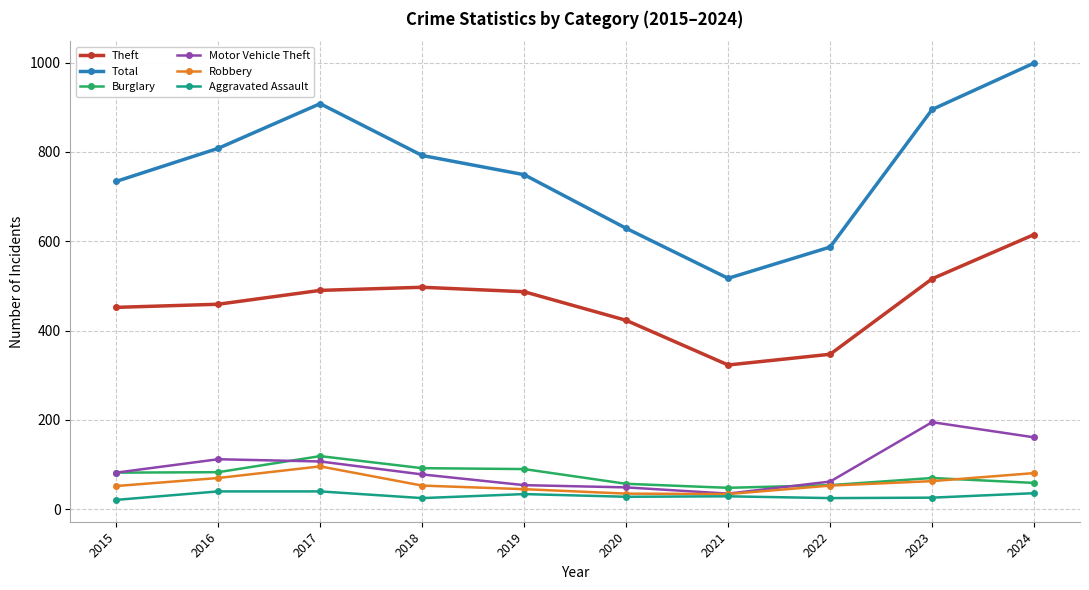

How many interior local peaks does the Theft series have?

1